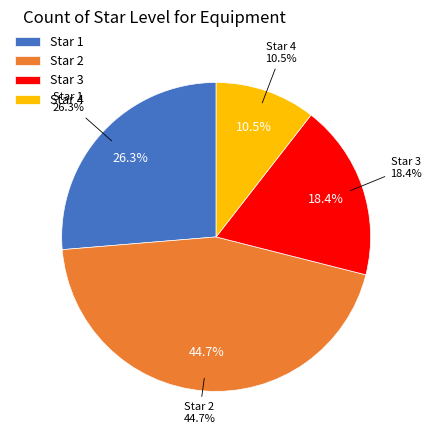

What is the largest slice in the pie chart?

2